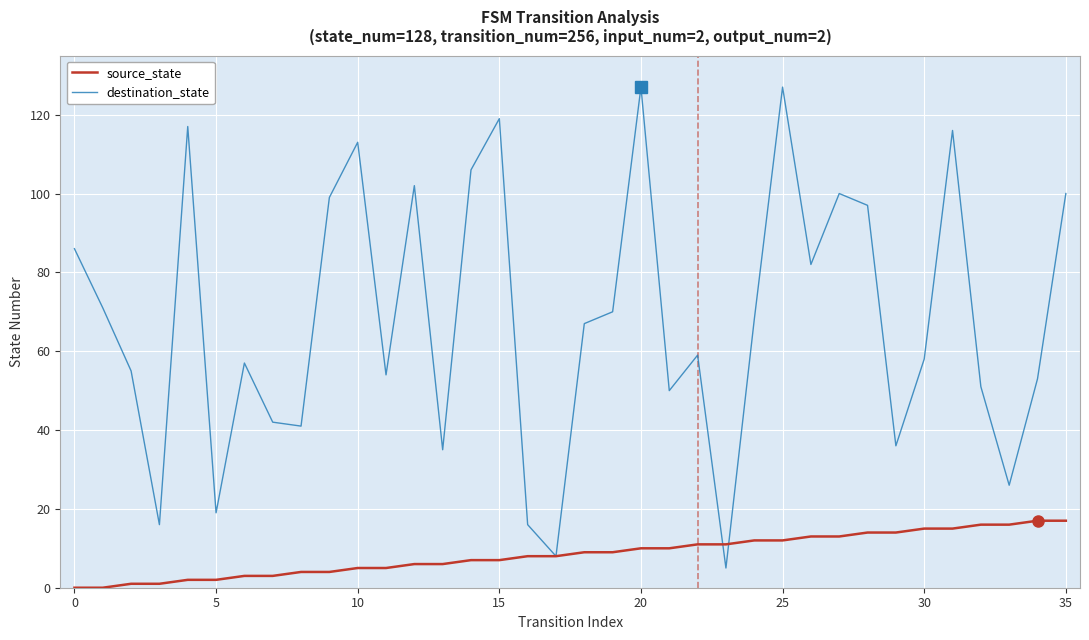

Rank the series by their average value, from lowest to highest.

source_state, destination_state